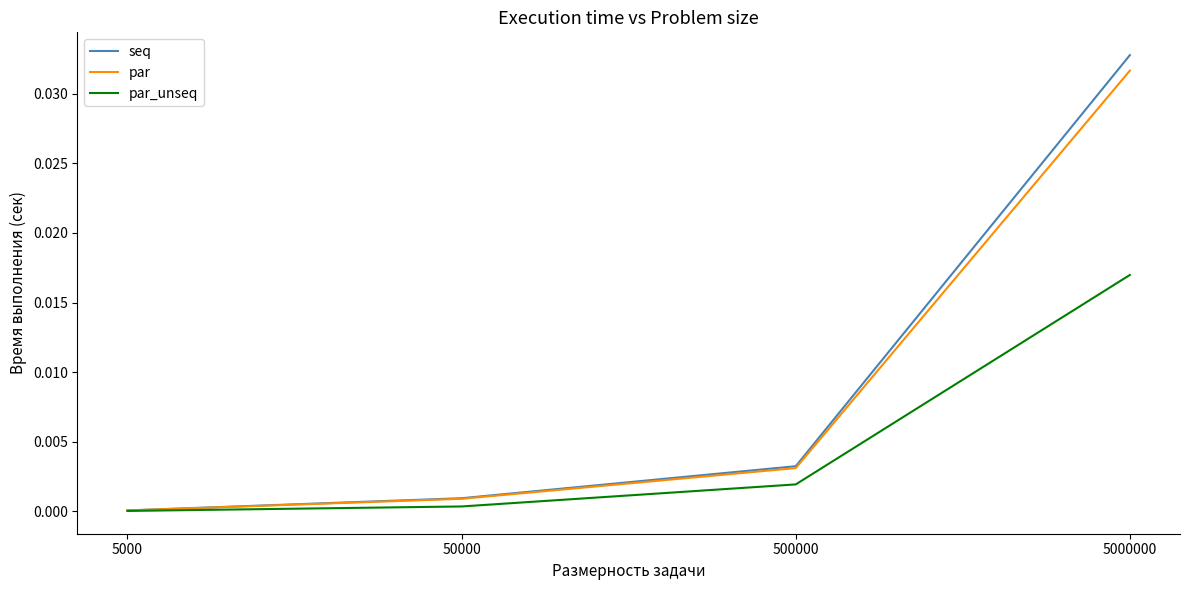

At which label is par_unseq closest to 0?

5000